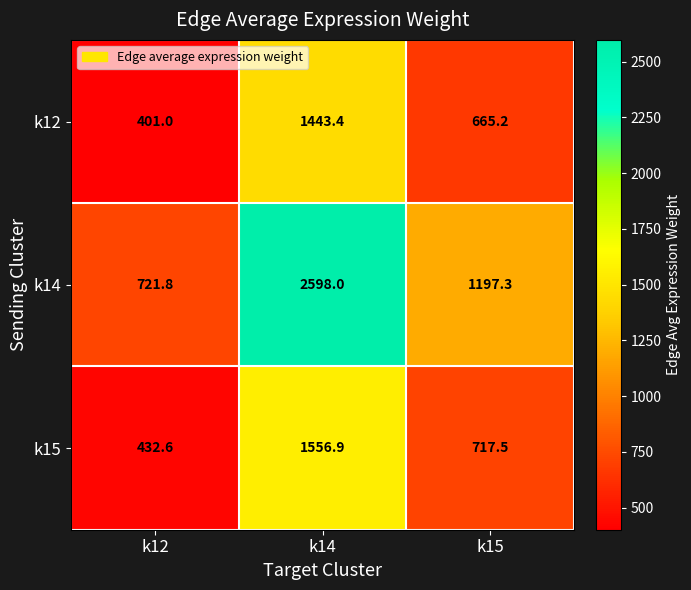

Reading left to right, list all the values displayed in this chart.

k12: 401.0	1443.4	665.2
k14: 721.8	2598.0	1197.3
k15: 432.6	1556.9	717.5